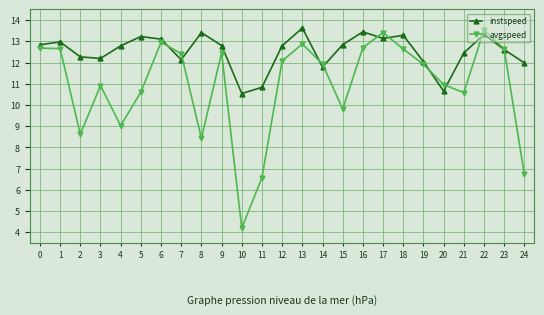

What is the difference between the maximum and minimum values in the instspeed series?

3.1